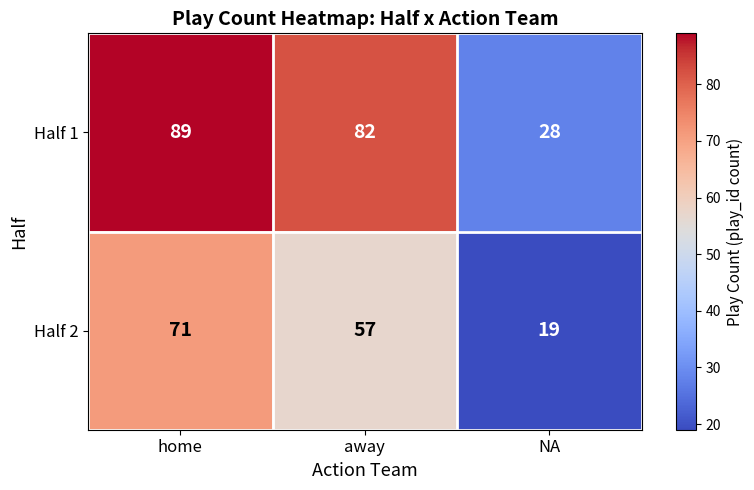

Which series has the widest spread of values?

Half 1